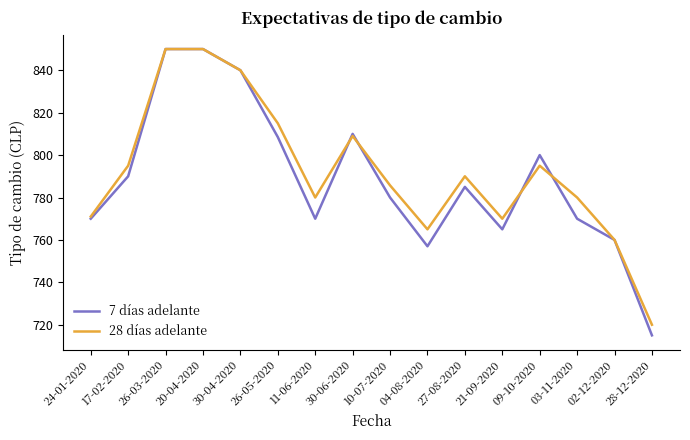

Is this an area chart (filled region under the line)?

No